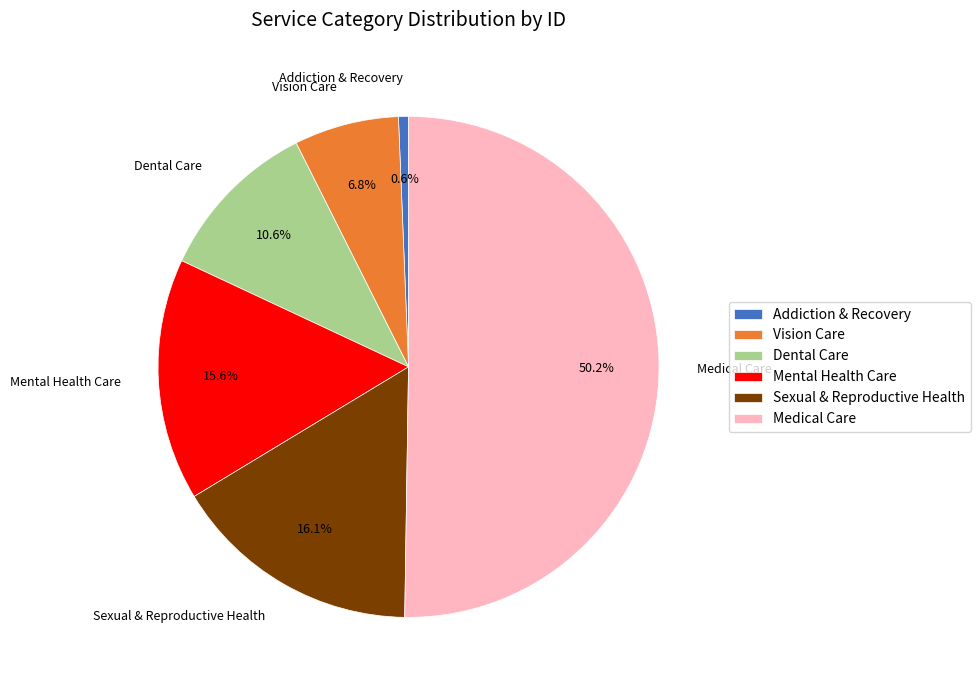

What percentage is the Addiction & Recovery slice, to the nearest percent?

1%